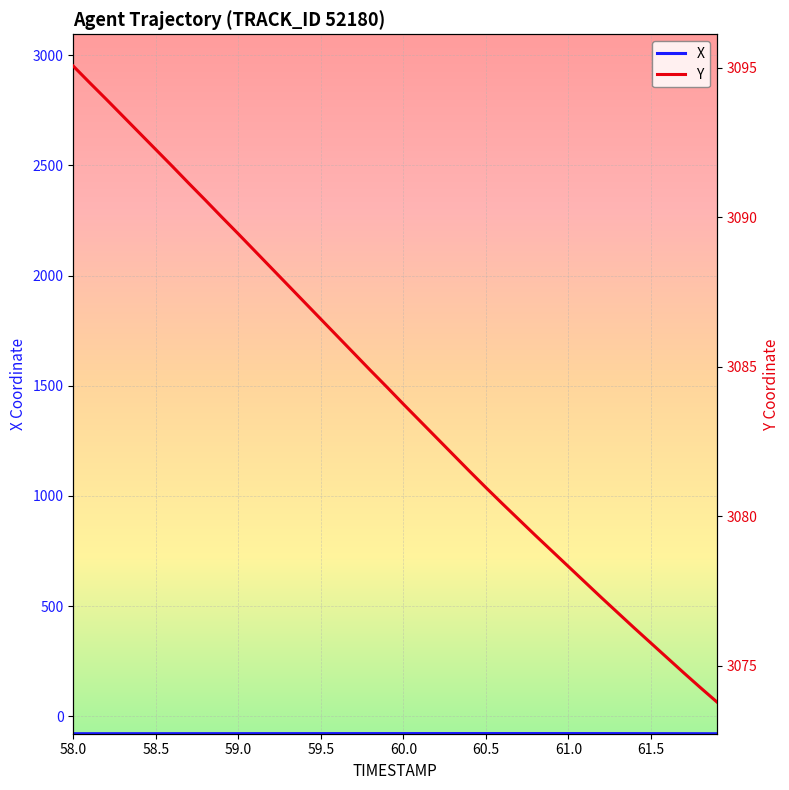

What is the highest value of the X series?

-78.8